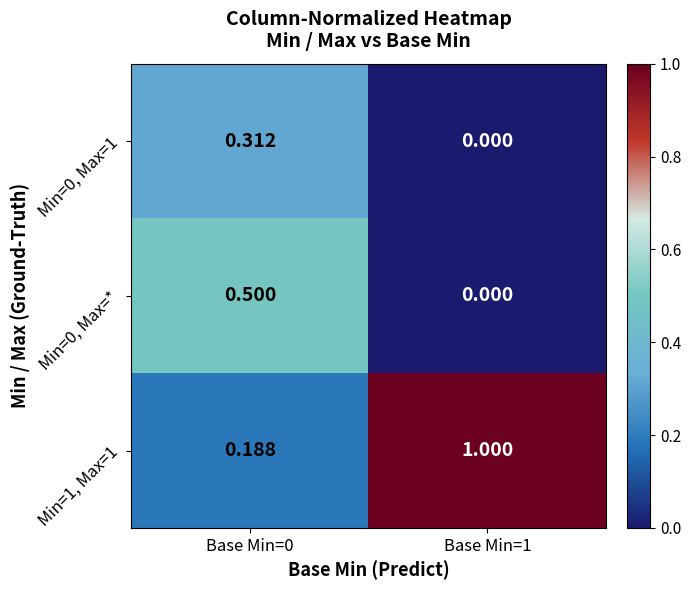

Is the value of Min=1, Max=1 at Base Min=1 greater than the value of Min=0, Max=* at Base Min=1?

Yes